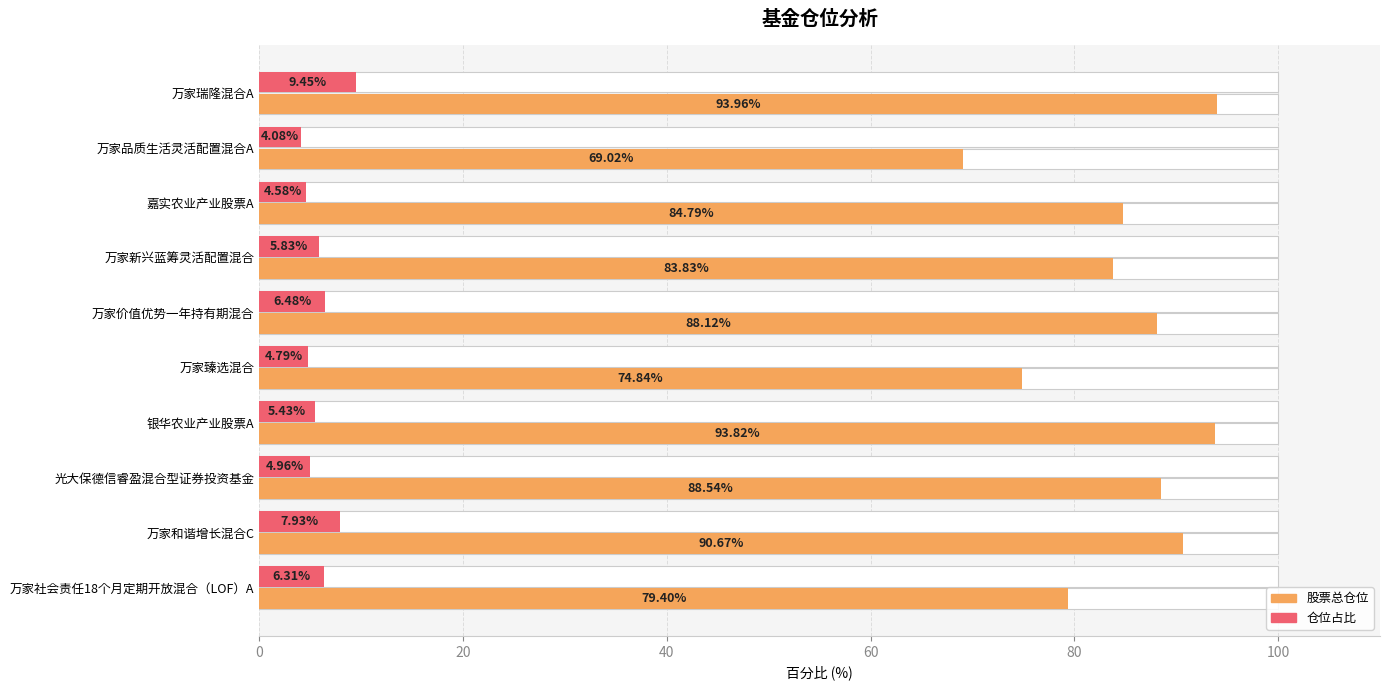

What is the value of the 仓位占比 bar at the 4th from the left?

5.8